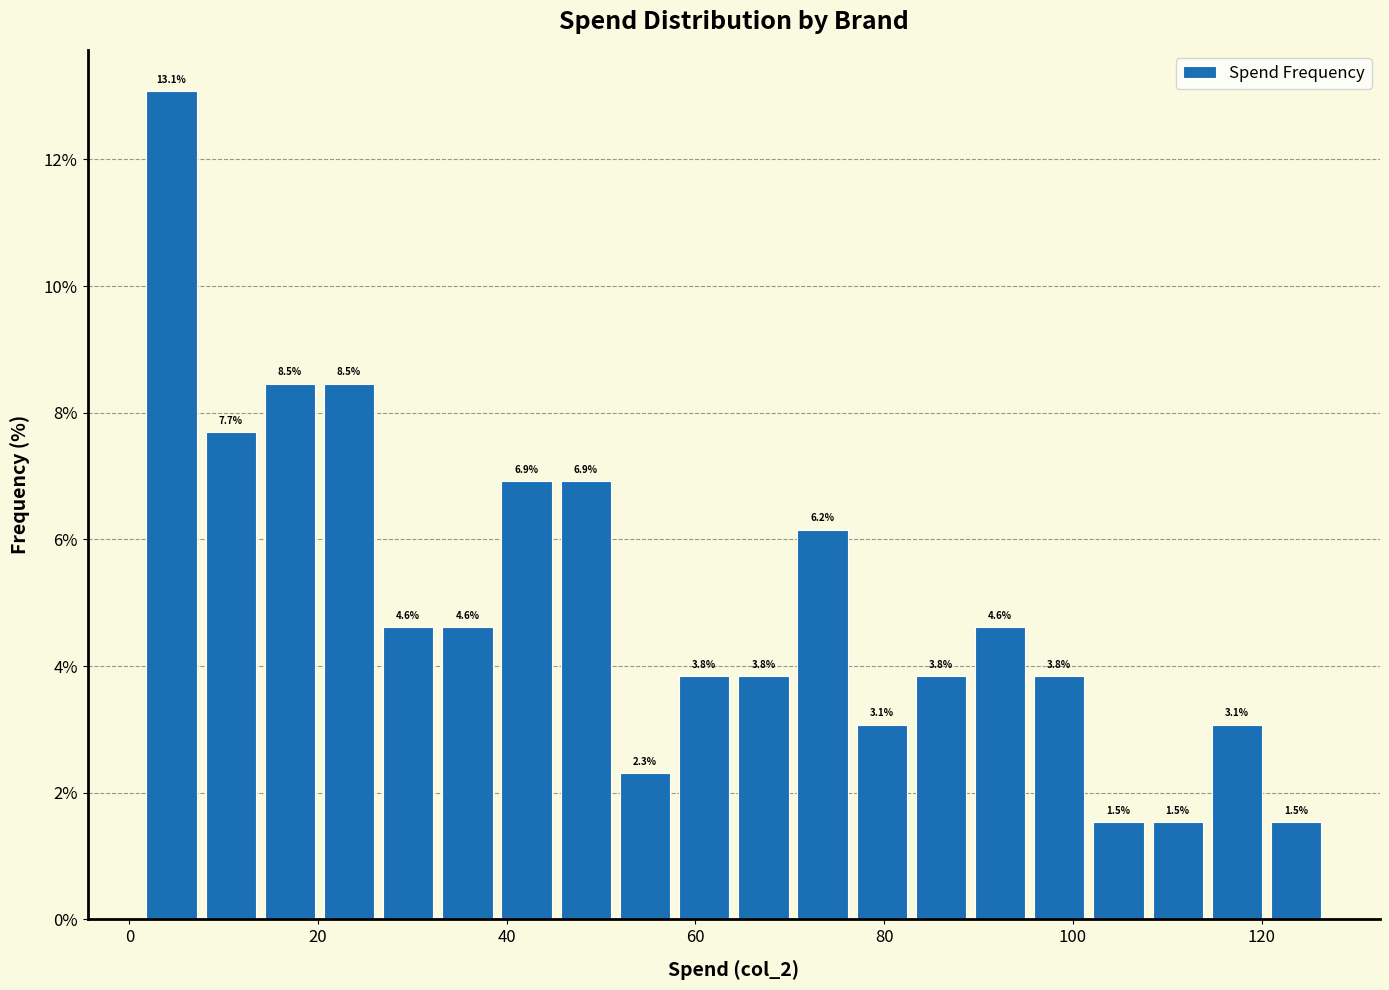

Around what value on the x-axis is the tallest bar? Give the approximate position of its centre, as read against the axis.

4